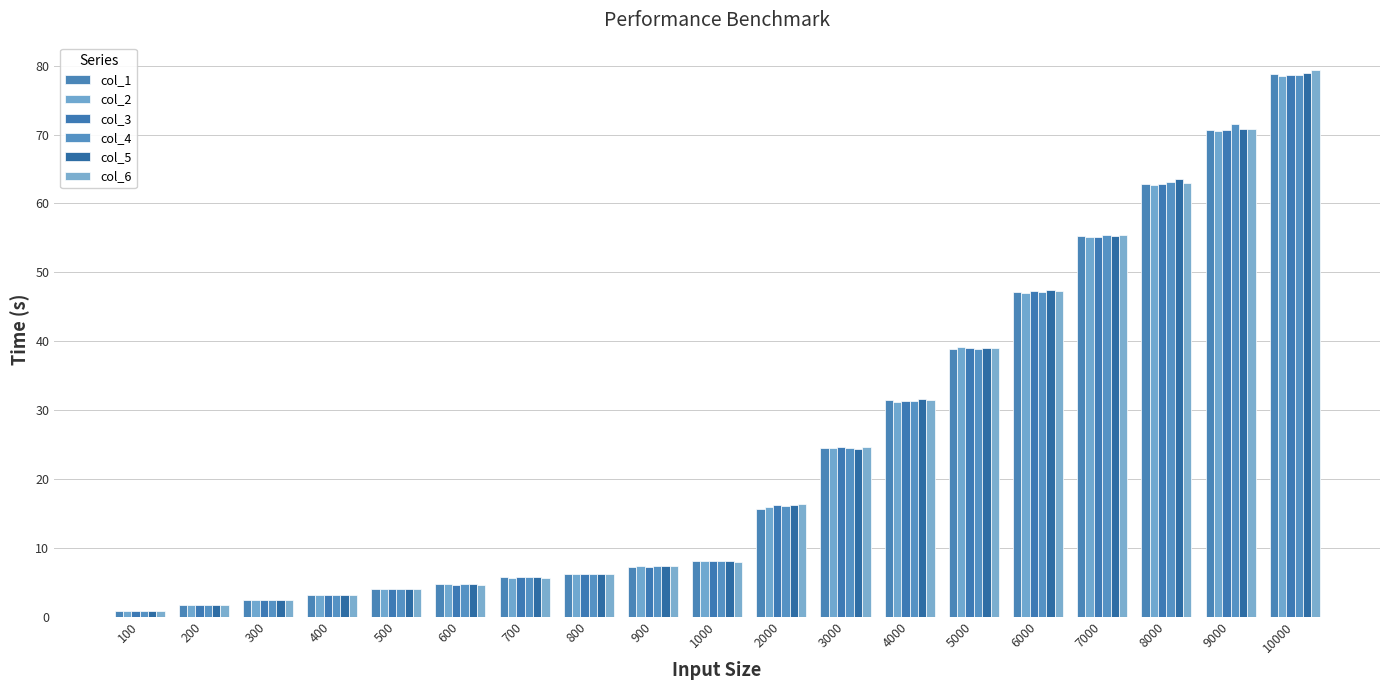

Is it true that col_6 equals 31.5 at 4000?

True